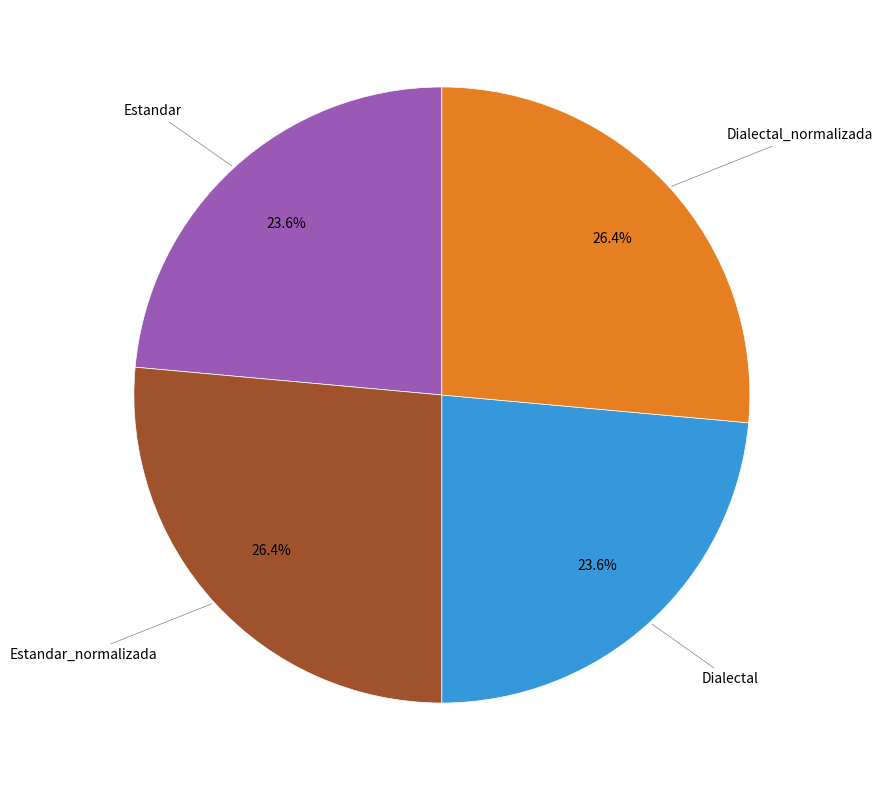

Is there any slice that represents more than half of the pie?

No